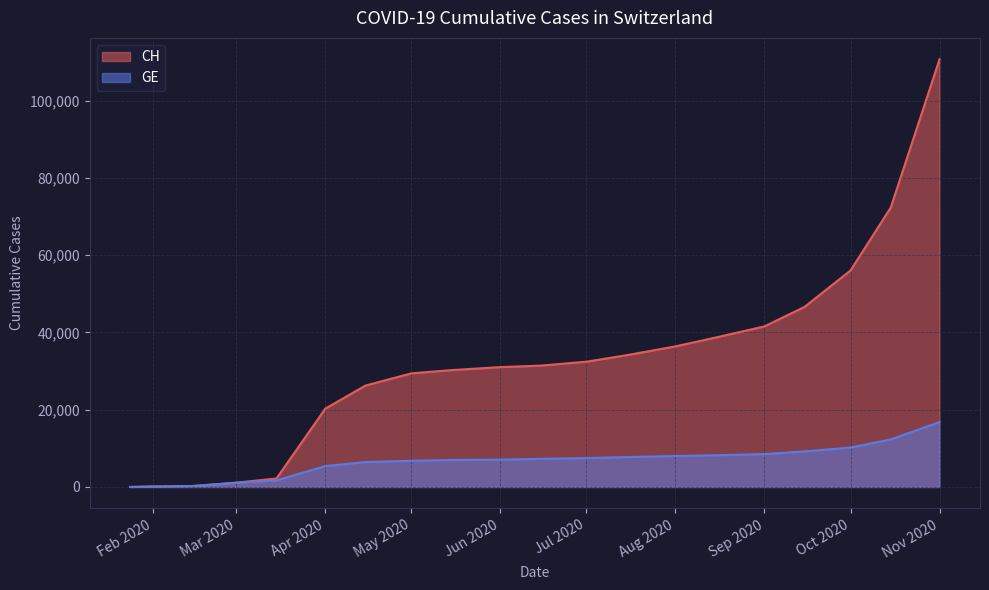

How many lines are shown in the chart?

2